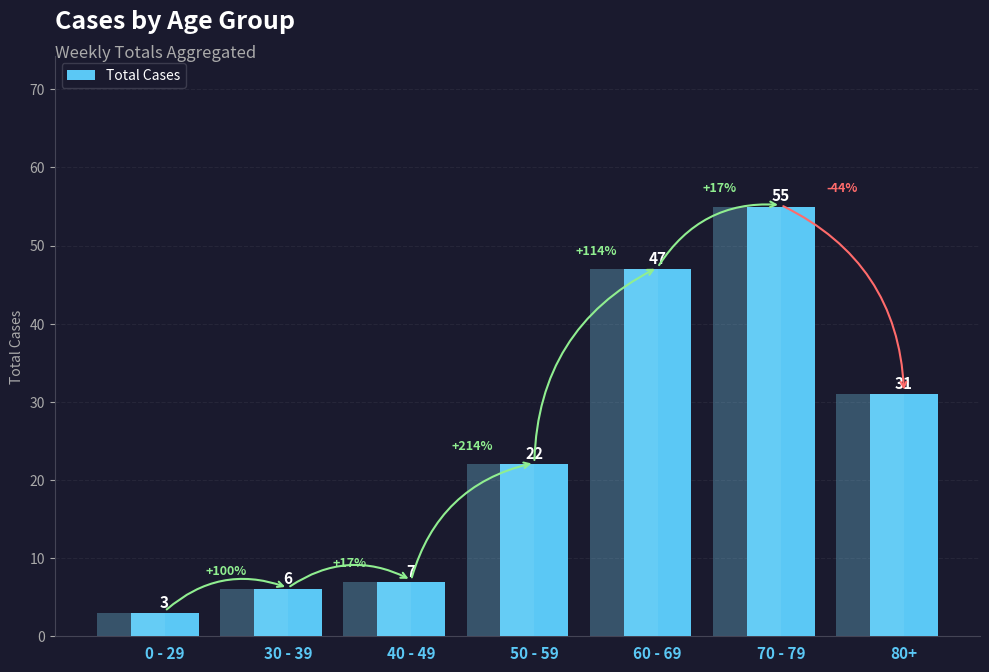

What is the difference between the values at 70 - 79 and 80+?

24